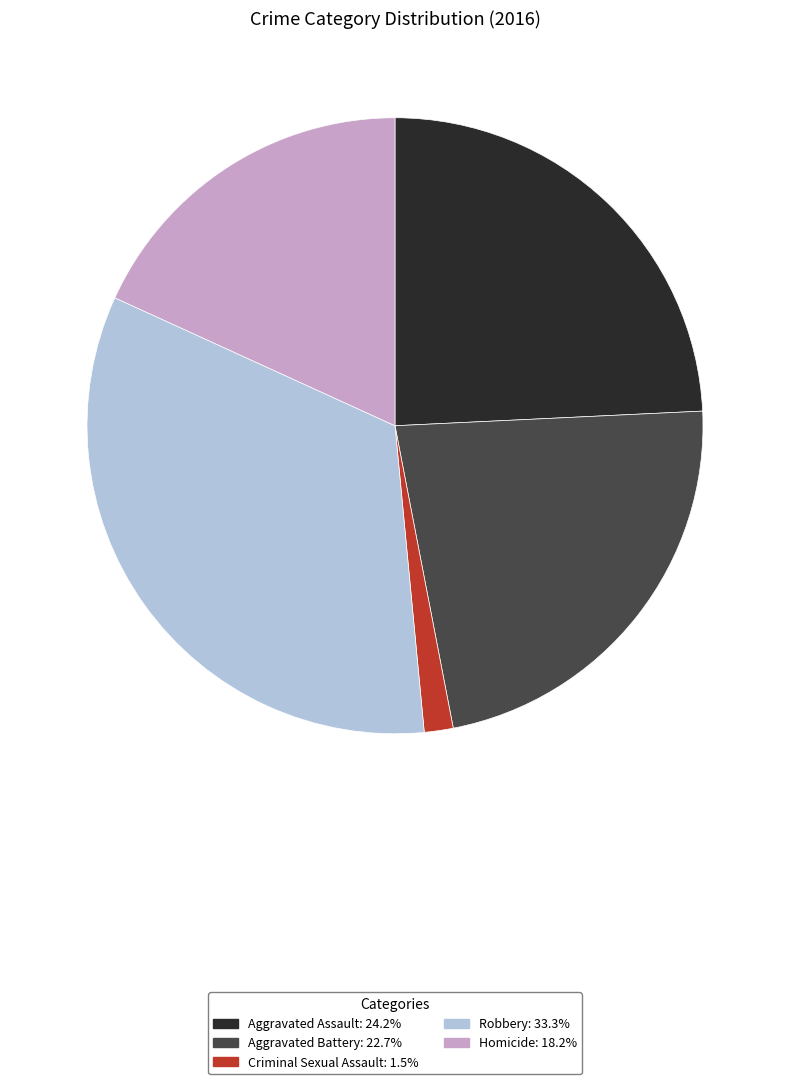

The Aggravated Assault slice represents 19% of the pie. True or false?

False